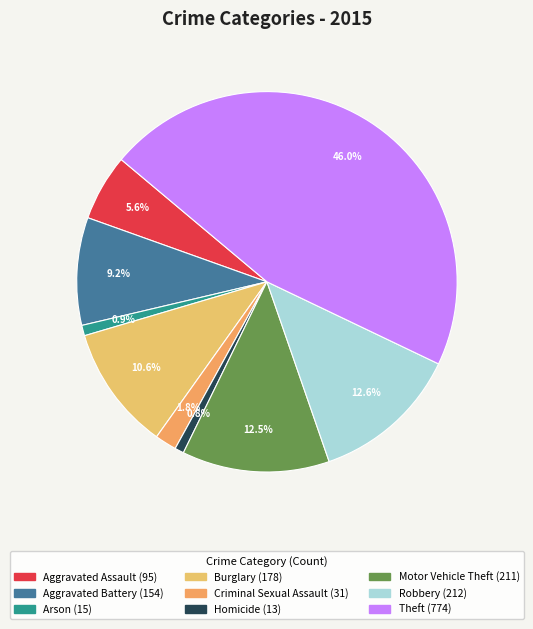

What is the ratio of the value at Burglary to the value at Arson?

11.9